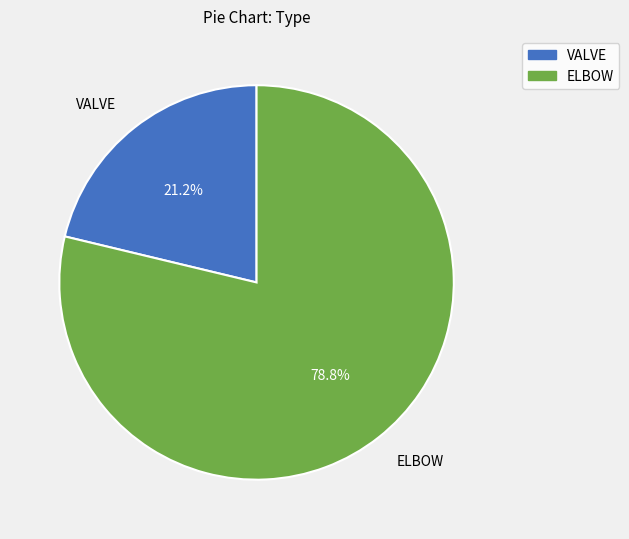

Combined, what portion of the pie is ELBOW and VALVE?

100.0%